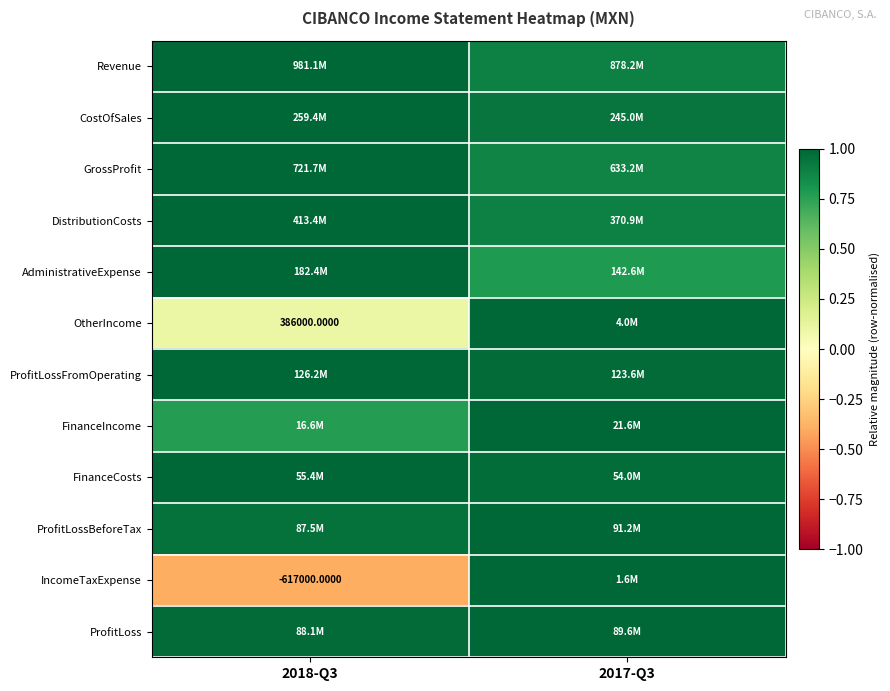

At which label is FinanceCosts closest to 0?

2017-Q3